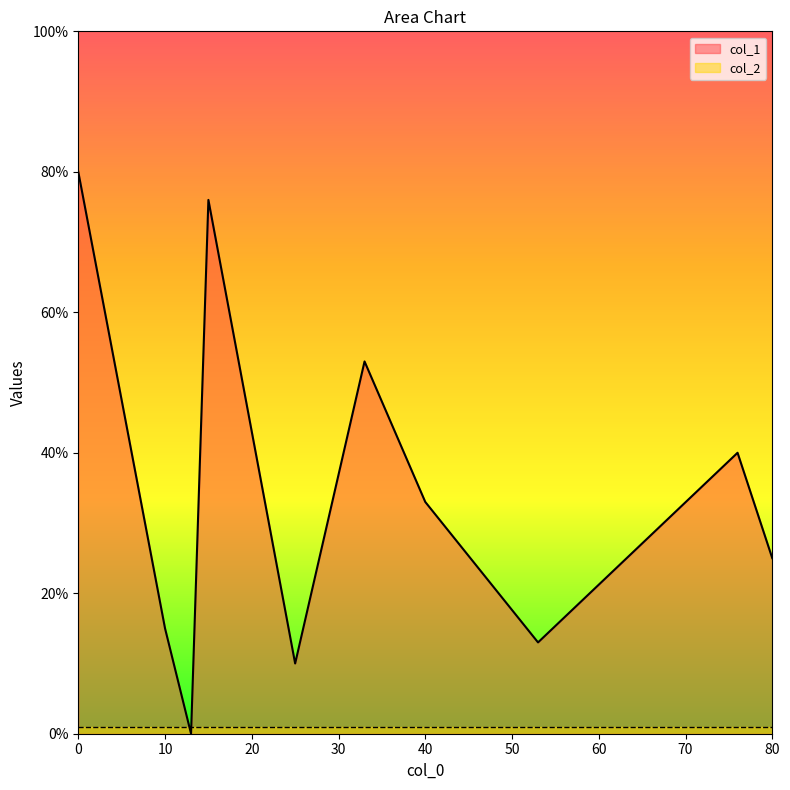

What is the difference between the highest and lowest values at 25?

9